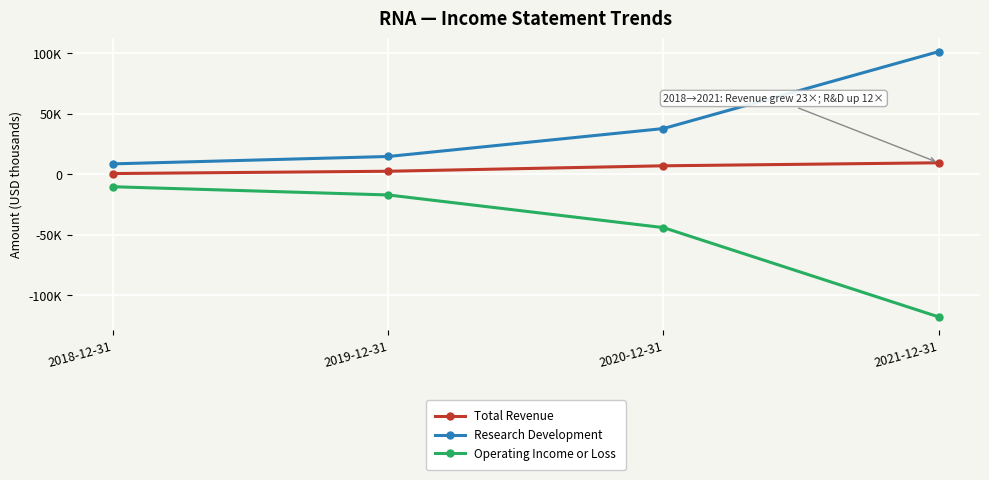

What is the label of the 1st point from the right?

2021-12-31